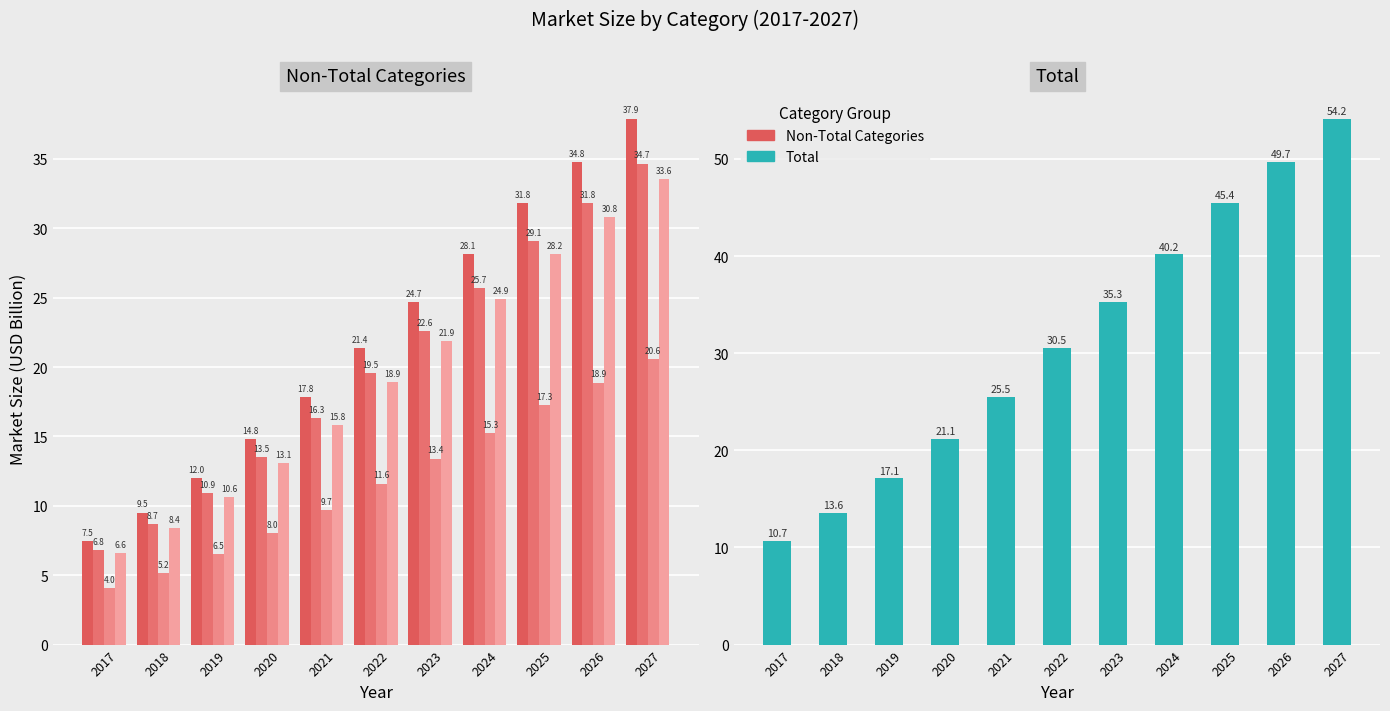

At which label does Beauty Care reach its minimum?

2017